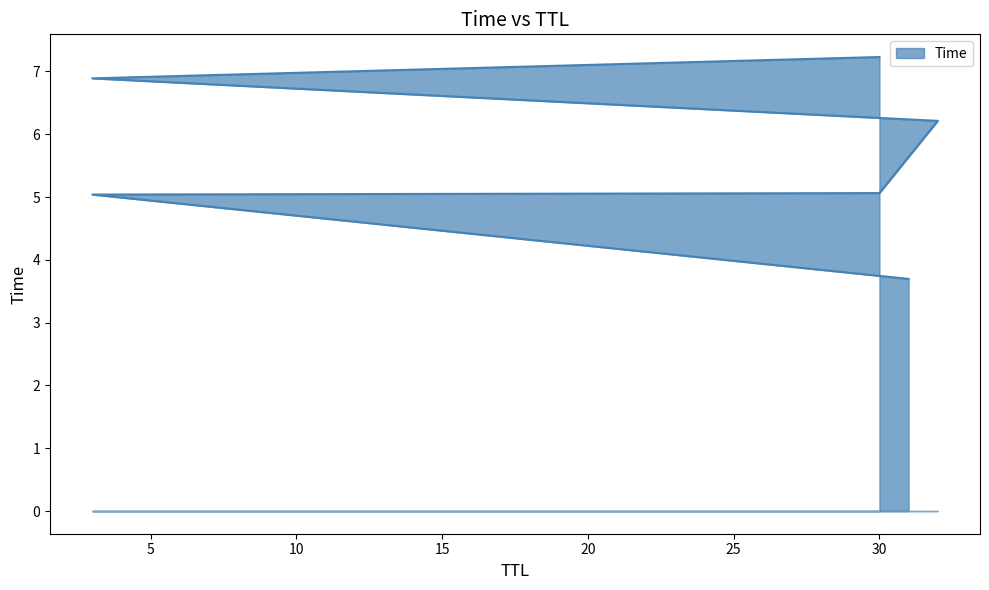

Rank the categories by value from lowest to highest.

31, 3, 30, 32, 3, 30